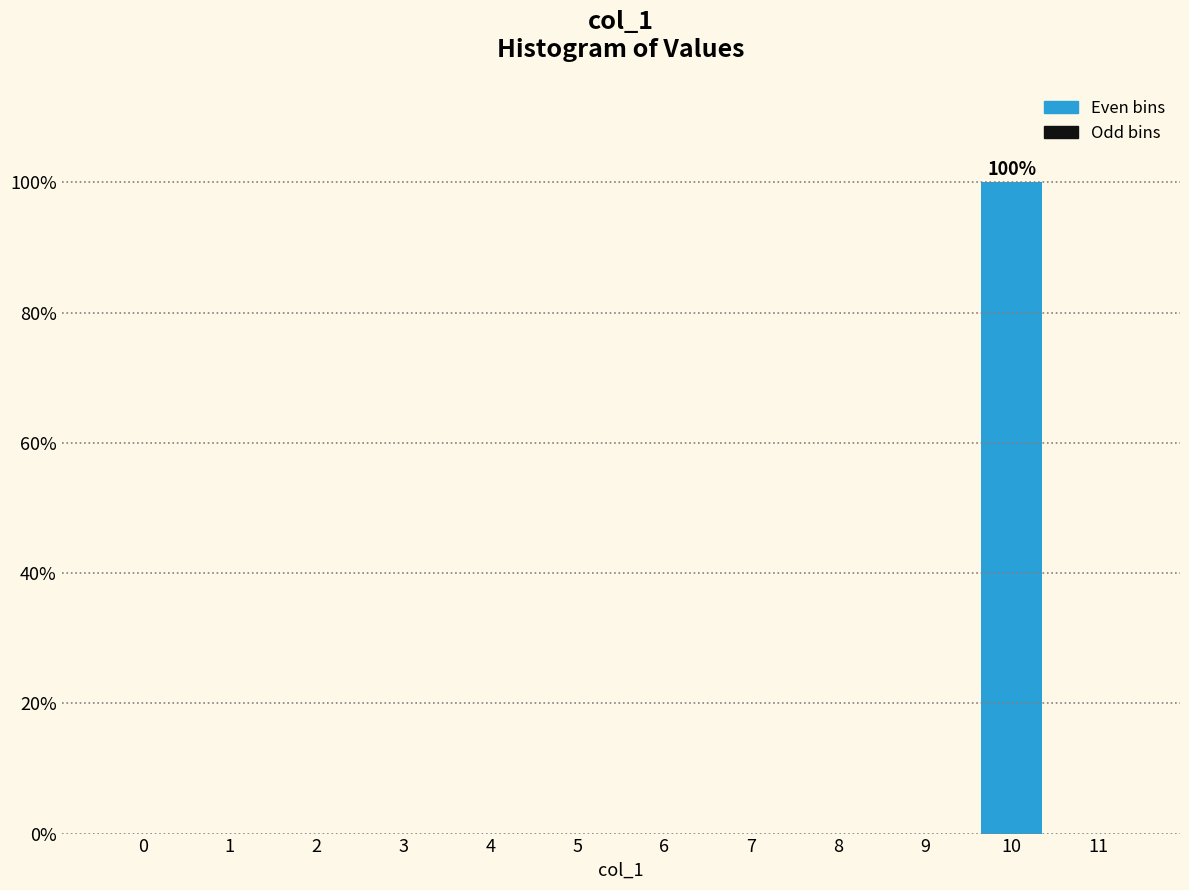

Reading left to right, what are all the values shown in this chart?

0=0	1=0	2=0	3=0	4=0	5=0	6=0	7=0	8=0	9=0	10=100	11=0